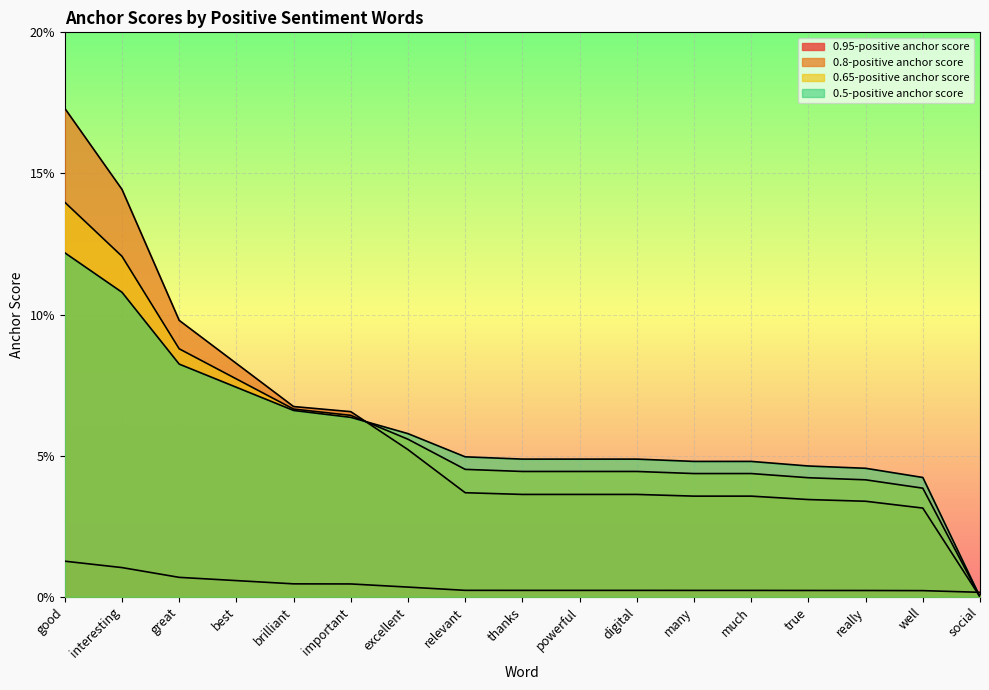

Reading left to right, list all the values displayed in this chart.

0.95-positive anchor score: good=0.0	interesting=0.0	great=0.0	best=0.0	brilliant=0.0	important=0.0	excellent=0.0	relevant=0.0	thanks=0.0	powerful=0.0	digital=0.0	many=0.0	much=0.0	true=0.0	really=0.0	well=0.0	social=0.0
0.8-positive anchor score: good=0.2	interesting=0.1	great=0.1	best=0.1	brilliant=0.1	important=0.1	excellent=0.1	relevant=0.0	thanks=0.0	powerful=0.0	digital=0.0	many=0.0	much=0.0	true=0.0	really=0.0	well=0.0	social=0.0
0.65-positive anchor score: good=0.1	interesting=0.1	great=0.1	best=0.1	brilliant=0.1	important=0.1	excellent=0.1	relevant=0.0	thanks=0.0	powerful=0.0	digital=0.0	many=0.0	much=0.0	true=0.0	really=0.0	well=0.0	social=0.0
0.5-positive anchor score: good=0.1	interesting=0.1	great=0.1	best=0.1	brilliant=0.1	important=0.1	excellent=0.1	relevant=0.0	thanks=0.0	powerful=0.0	digital=0.0	many=0.0	much=0.0	true=0.0	really=0.0	well=0.0	social=0.0